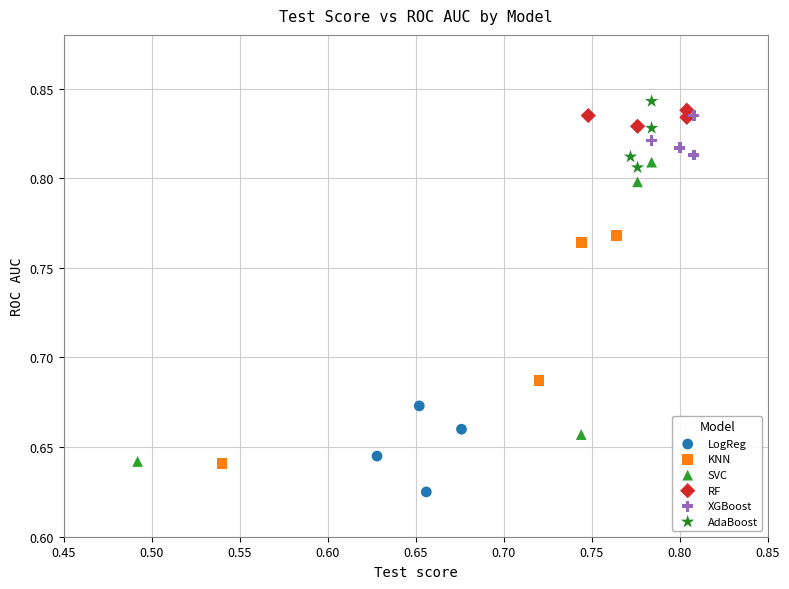

Which series reaches the minimum Y coordinate?

LogReg